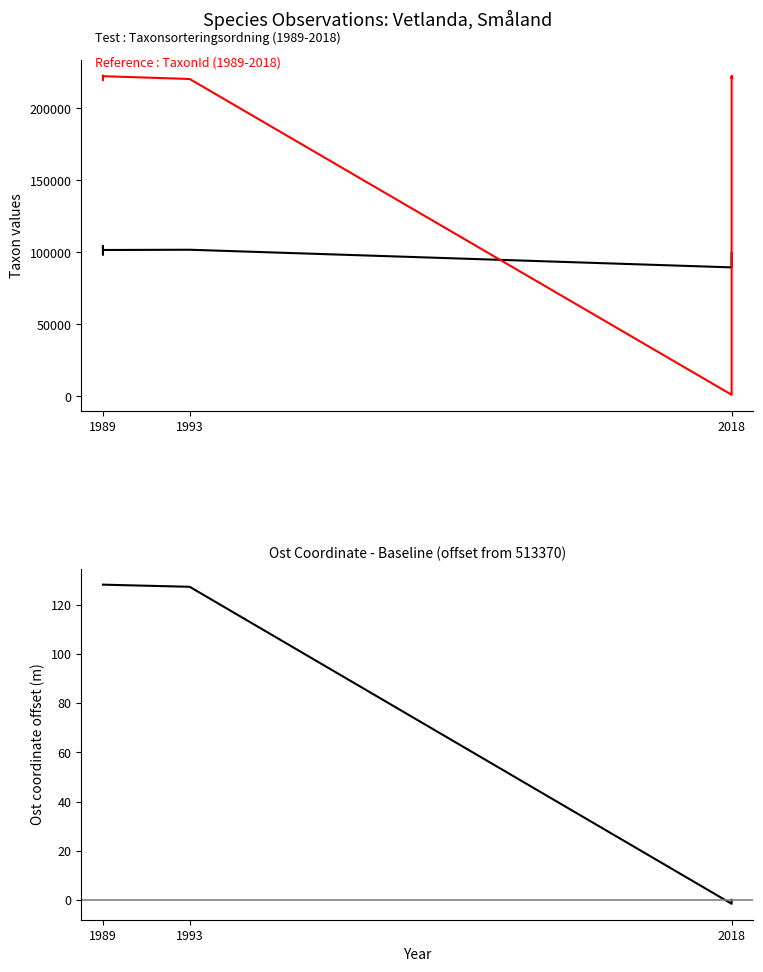

Does the chart display data point markers on the line(s)?

No